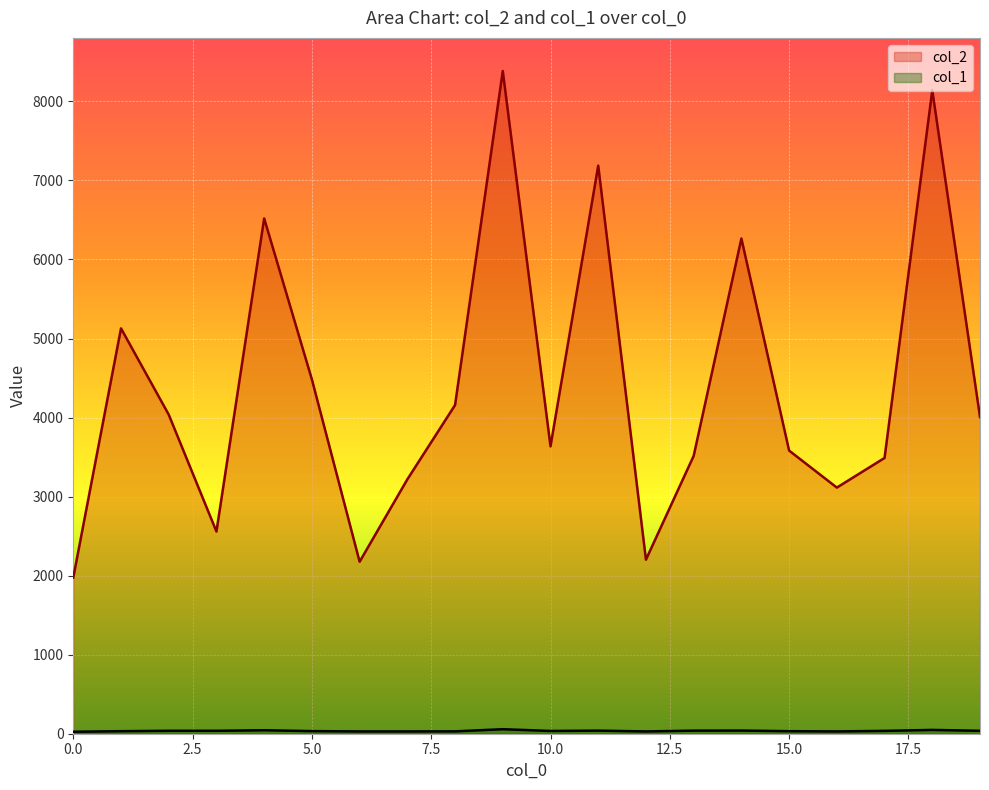

At how many categories does at least one series exceed 6092?

5